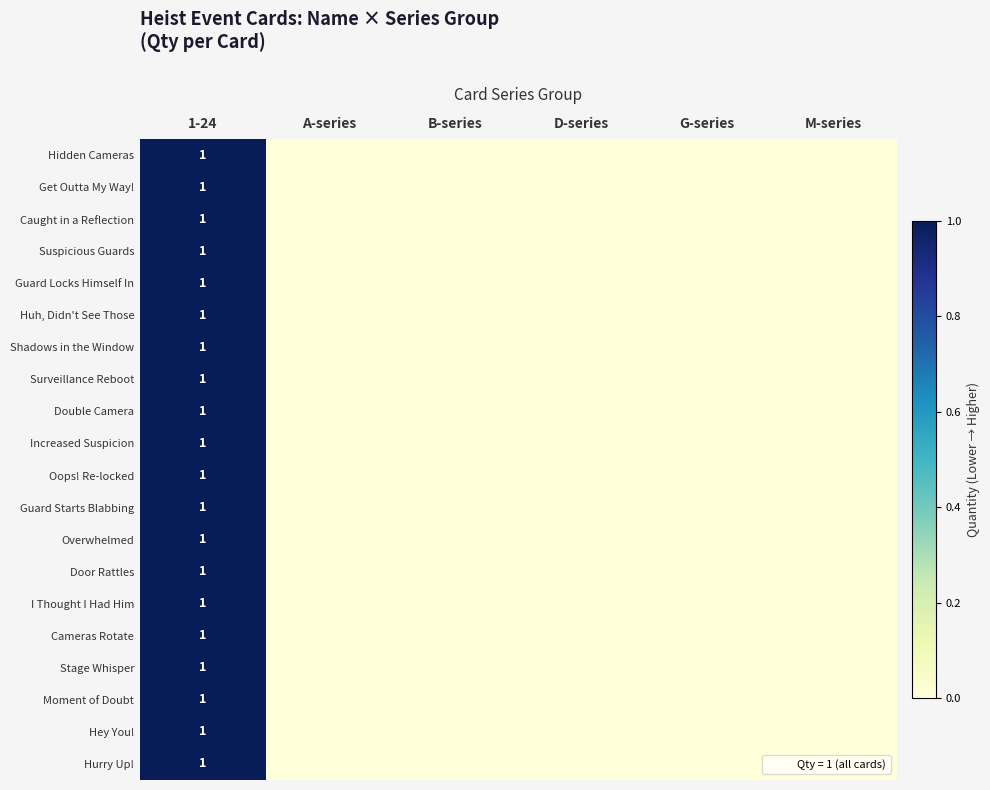

Which series has the widest spread of values?

Hidden Cameras